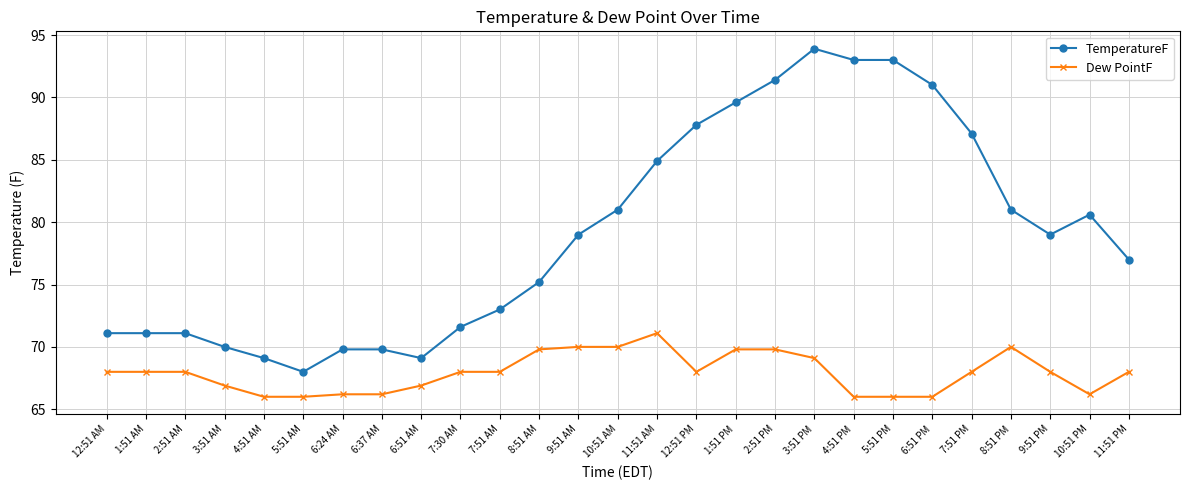

Which series changed the most between 6:37 AM and 5:51 PM?

TemperatureF